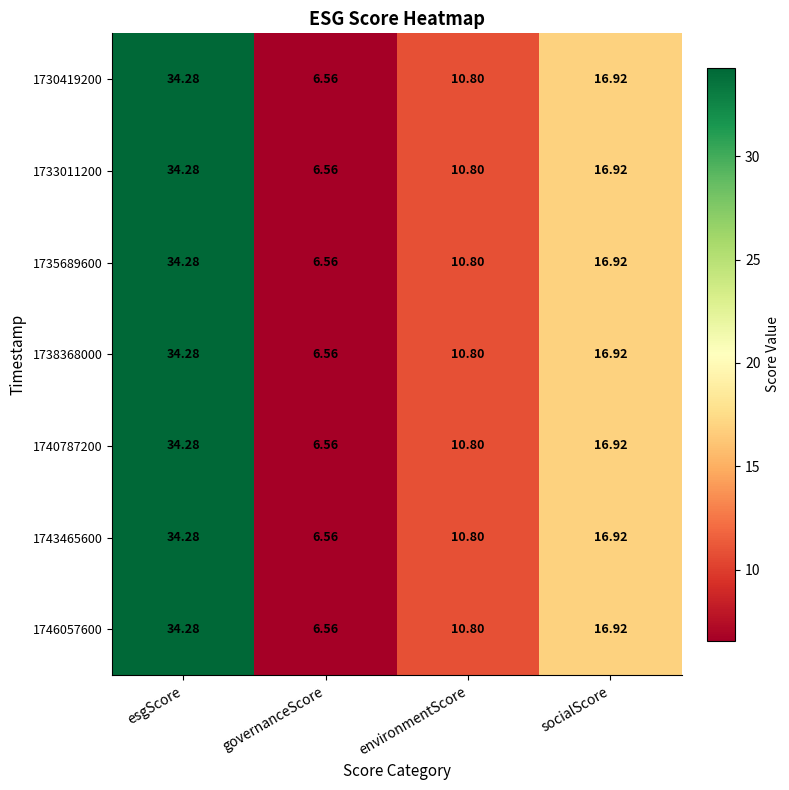

At which category does the chart reach its peak across all series?

esgScore